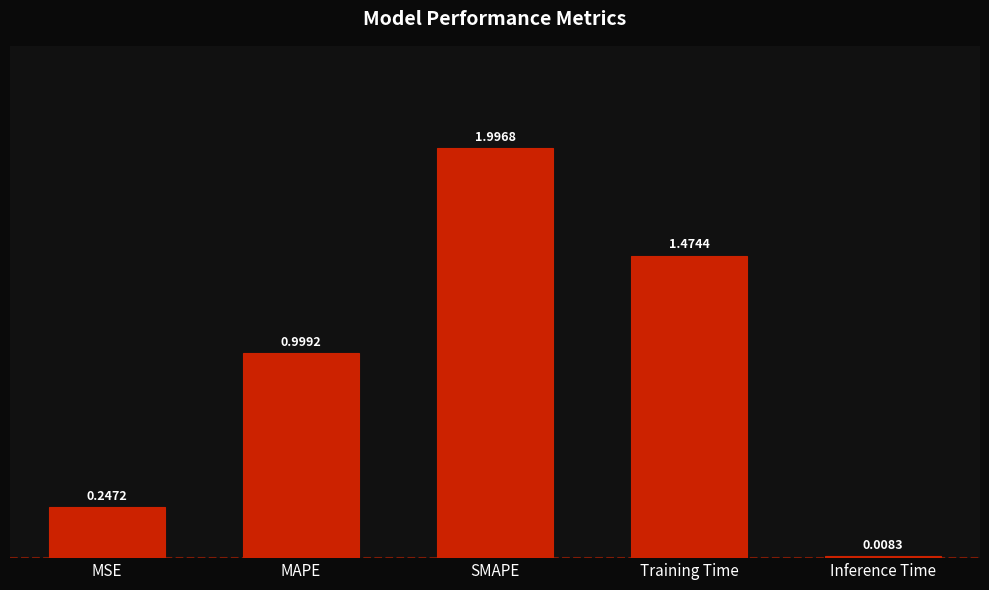

What is the difference between the second highest and second lowest values?

1.2